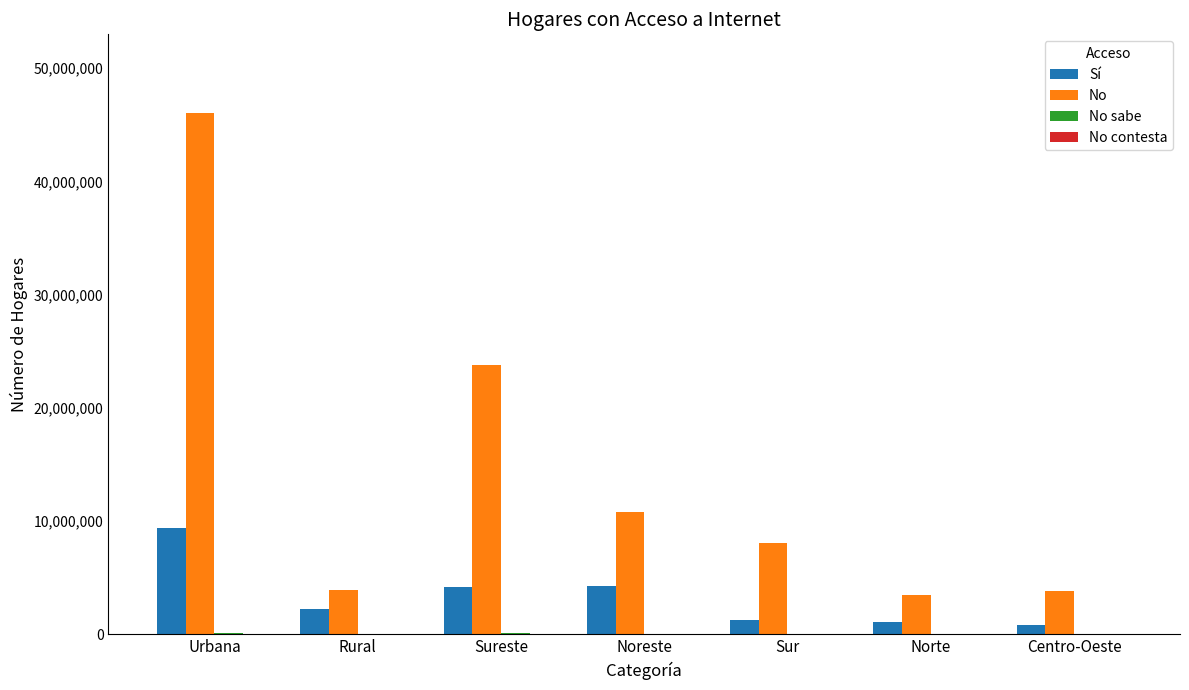

Which series has the largest range (max minus min)?

No